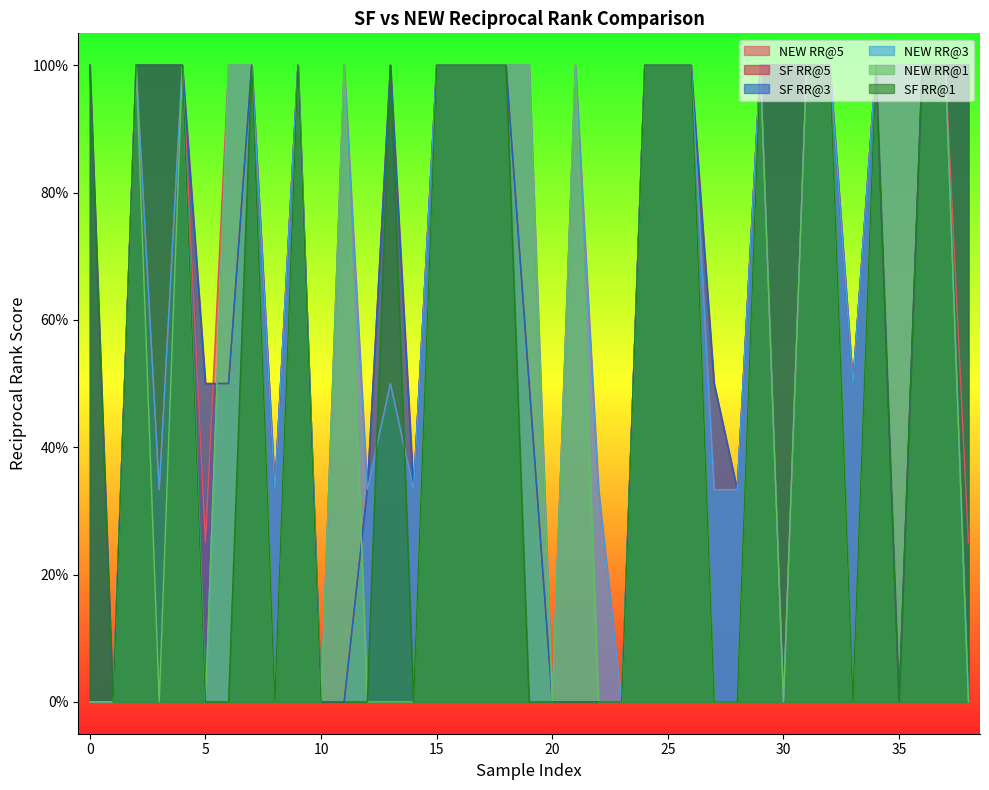

Which series ends up on top after the final intersection of SF RR@3 and NEW RR@5?

NEW RR@5